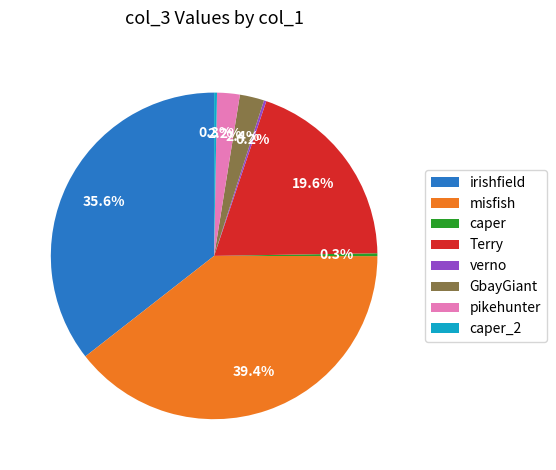

Which has a higher value, pikehunter or caper?

pikehunter